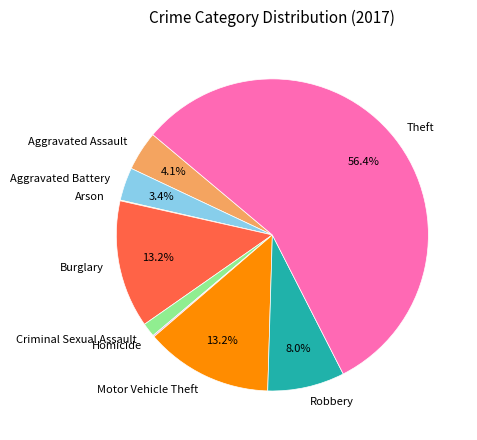

What is the ratio of the value at Aggravated Battery to the value at Criminal Sexual Assault?

2.4